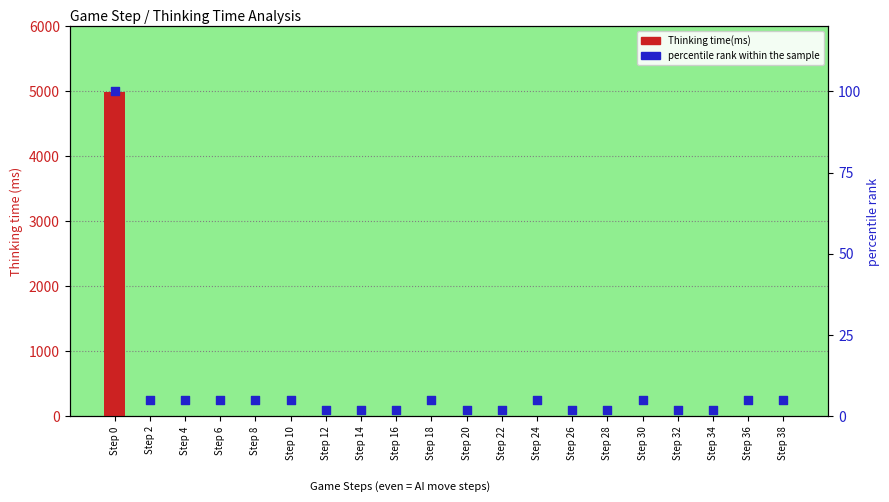

At how many categories does at least one series exceed 2998?

1